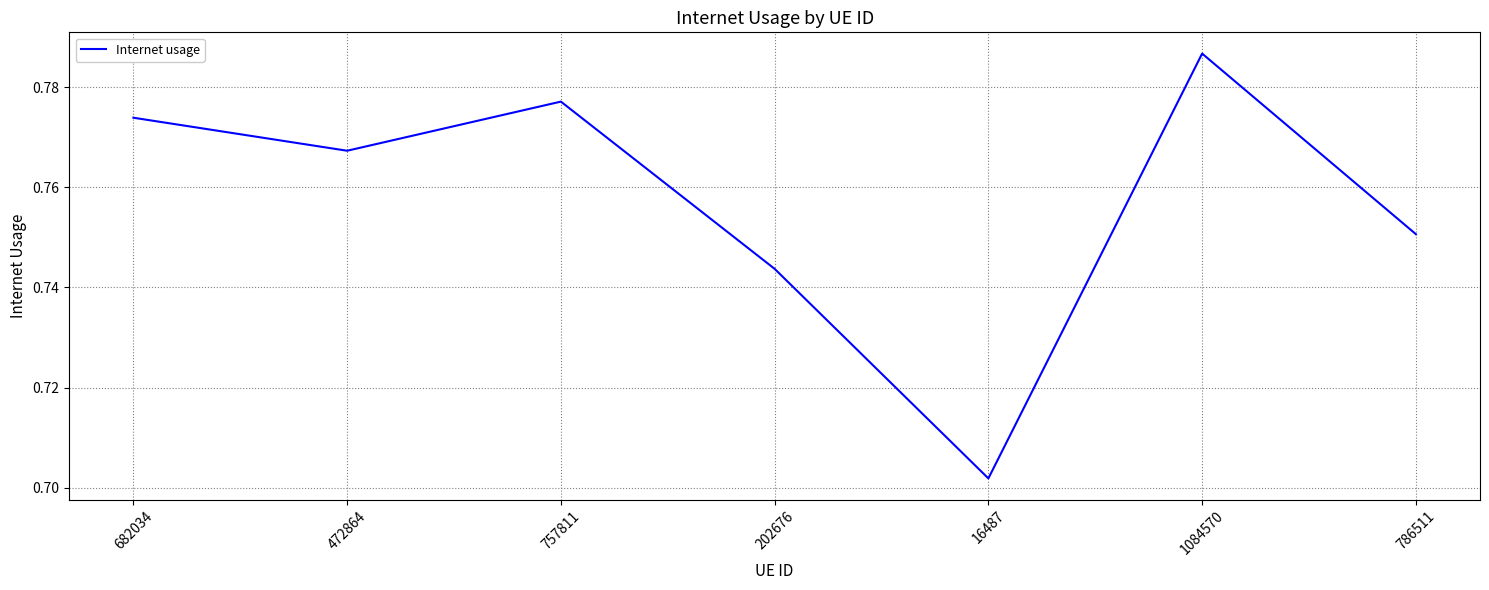

True or false: the data has more than 2 interior local peaks.

False